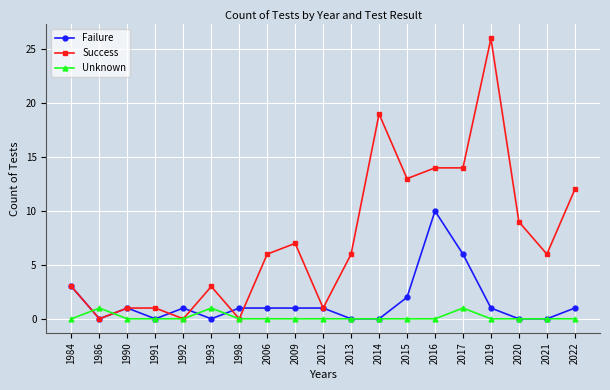

What is the highest value of the Success series?

26